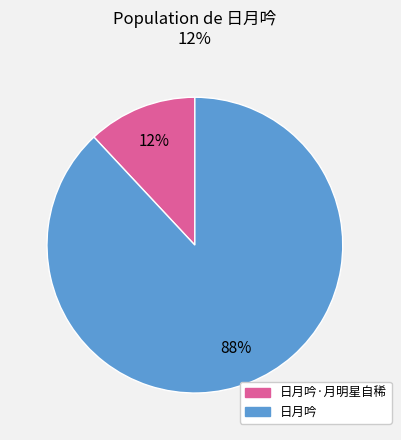

Count the number of slices in the pie.

2